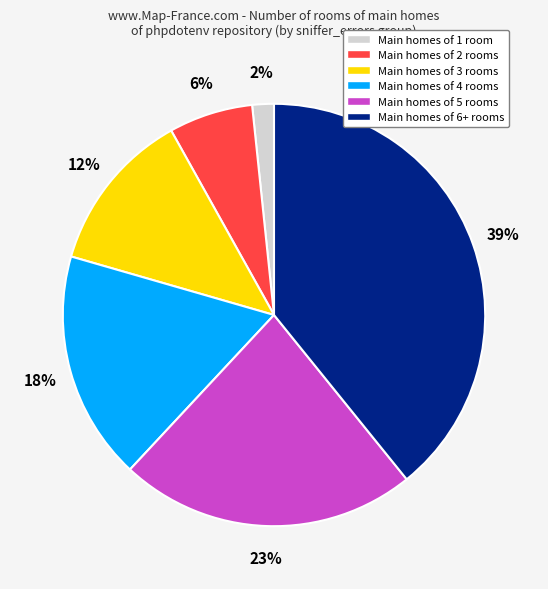

Is there any slice that represents more than half of the pie?

No